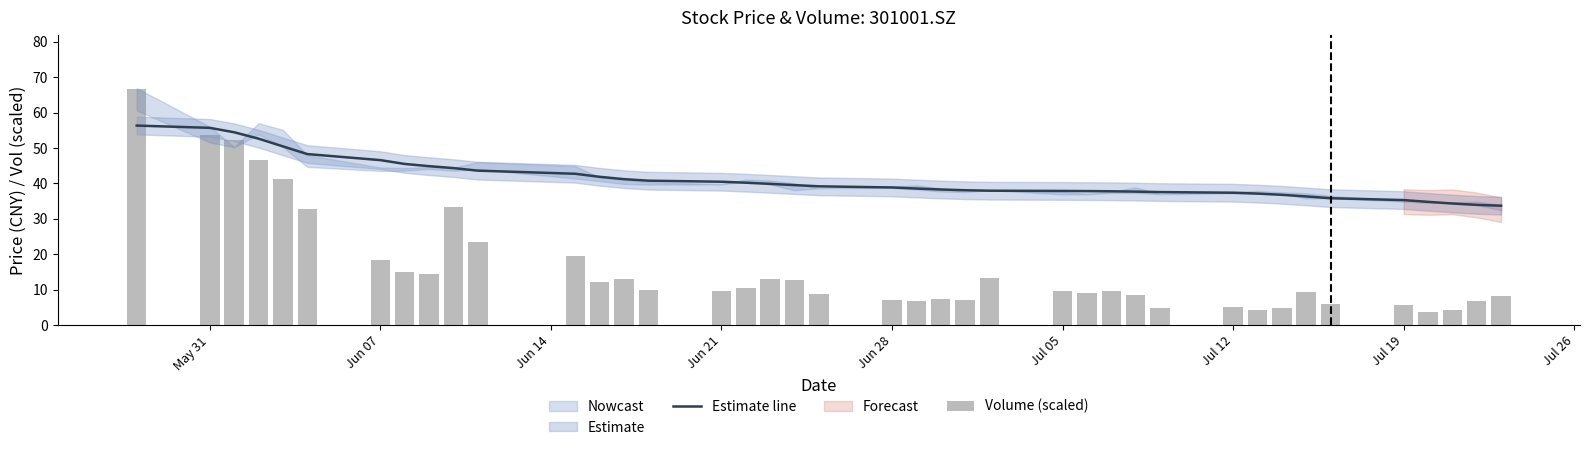

Reading left to right, transcribe all the data shown in this chart.

Estimate line: 56.3	55.7	54.4	52.6	50.4	48.3	46.6	45.5	44.9	44.3	43.6	42.7	41.9	41.2	40.8	40.5	40.2	39.9	39.5	39.2	38.9	38.6	38.3	38.1	37.9	37.9	37.8	37.8	37.7	37.5	37.4	37.1	36.8	36.3	35.8	35.3	34.8	34.3	33.9	33.7
Volume (scaled): 66.7	53.7	52.2	46.5	41.3	32.8	18.3	15.1	14.3	33.4	23.4	19.5	12.2	12.9	9.9	9.6	10.5	13.1	12.8	8.7	7.1	6.9	7.3	7.1	13.4	9.7	9.2	9.6	8.6	4.9	5.0	4.4	5.0	9.4	5.8	5.6	3.7	4.4	6.8	8.2